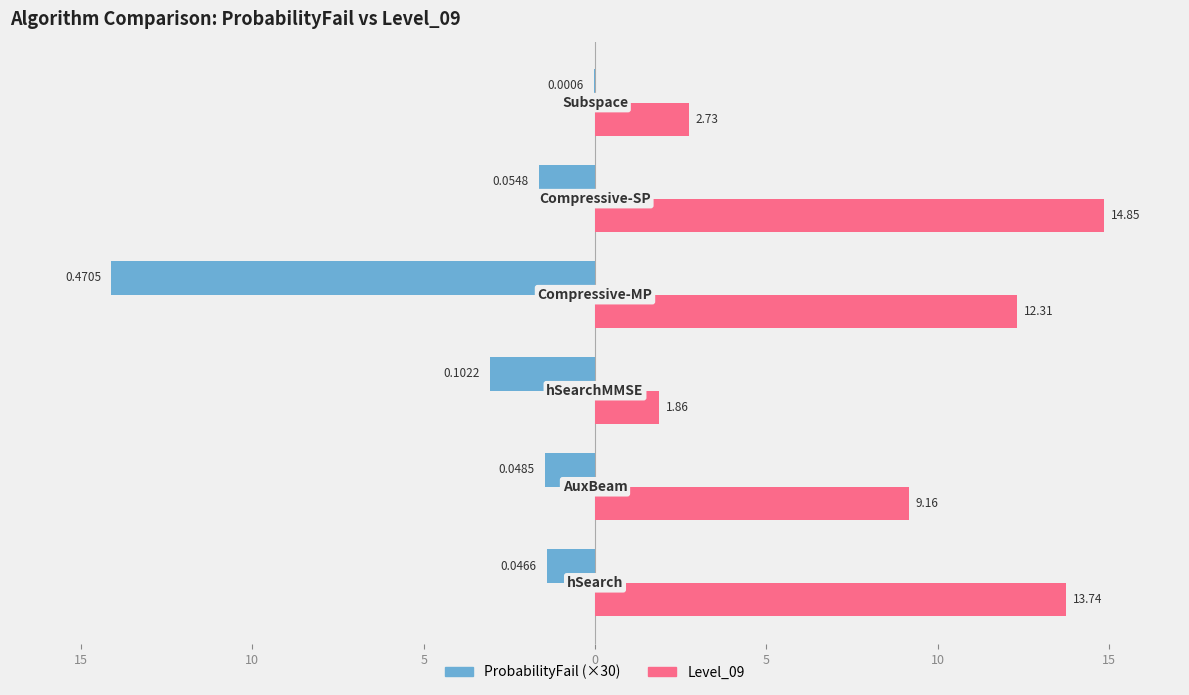

How many data points does each series have?

6